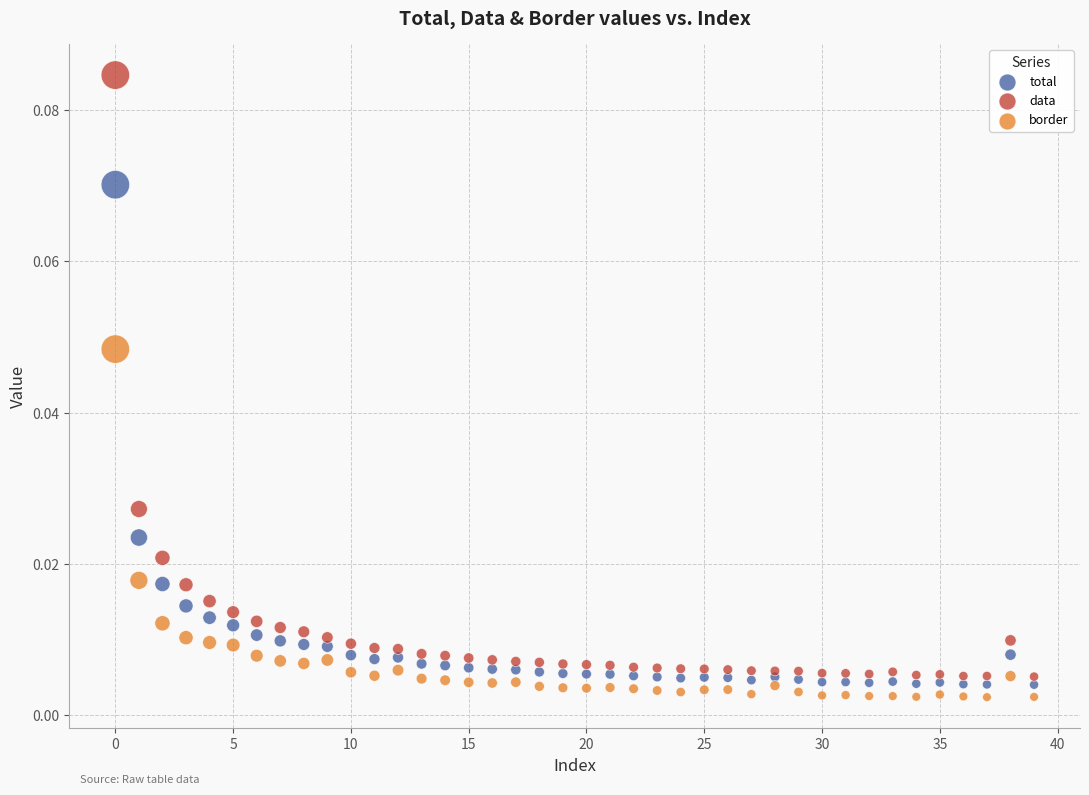

Which series reaches the maximum Y coordinate?

data